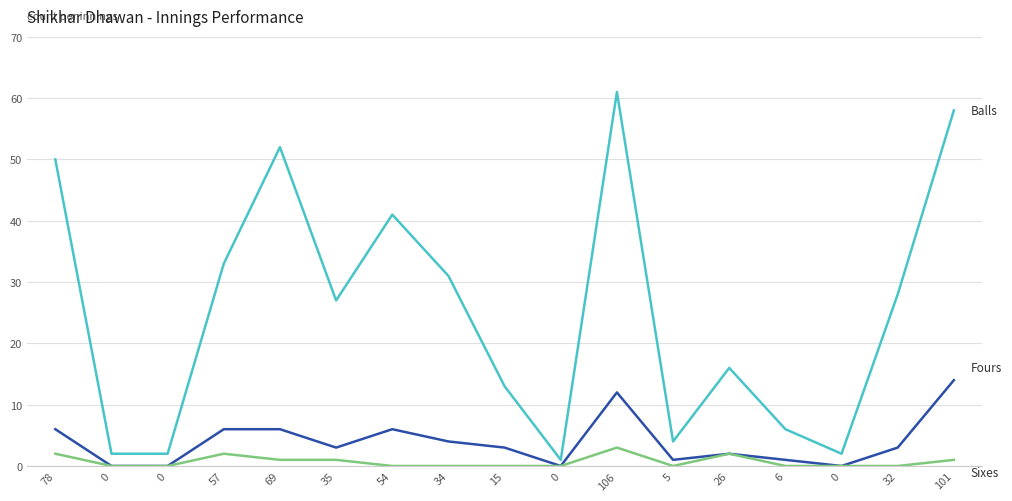

Reading left to right, transcribe all the data shown in this chart.

Balls: 50	2	2	33	52	27	41	31	13	1	61	4	16	6	2	28	58
Fours: 6	0	0	6	6	3	6	4	3	0	12	1	2	1	0	3	14
Sixes: 2	0	0	2	1	1	0	0	0	0	3	0	2	0	0	0	1